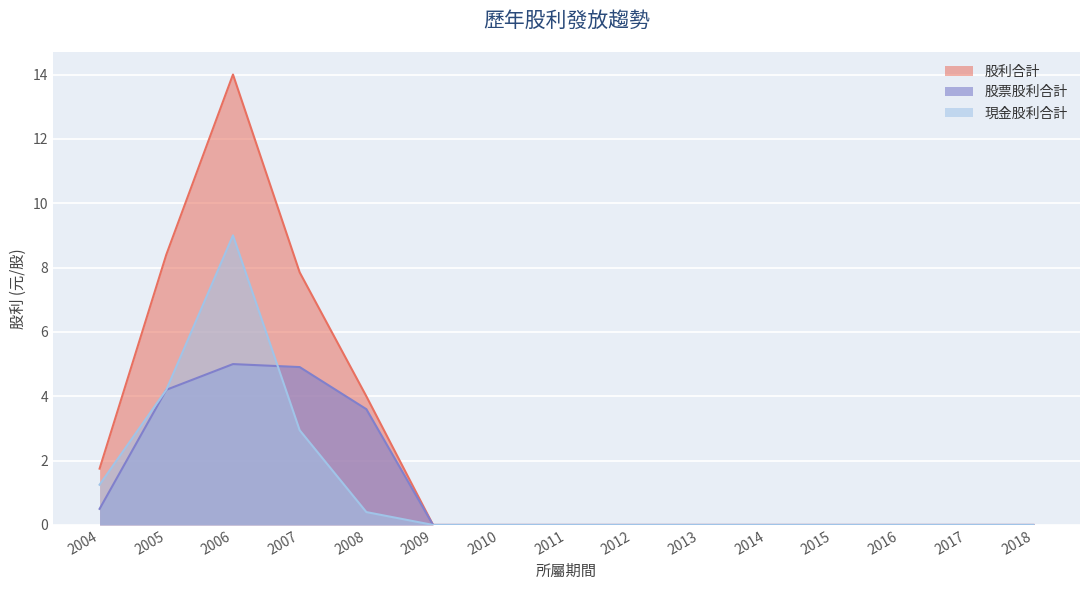

Which series has the largest total across all categories?

股利合計